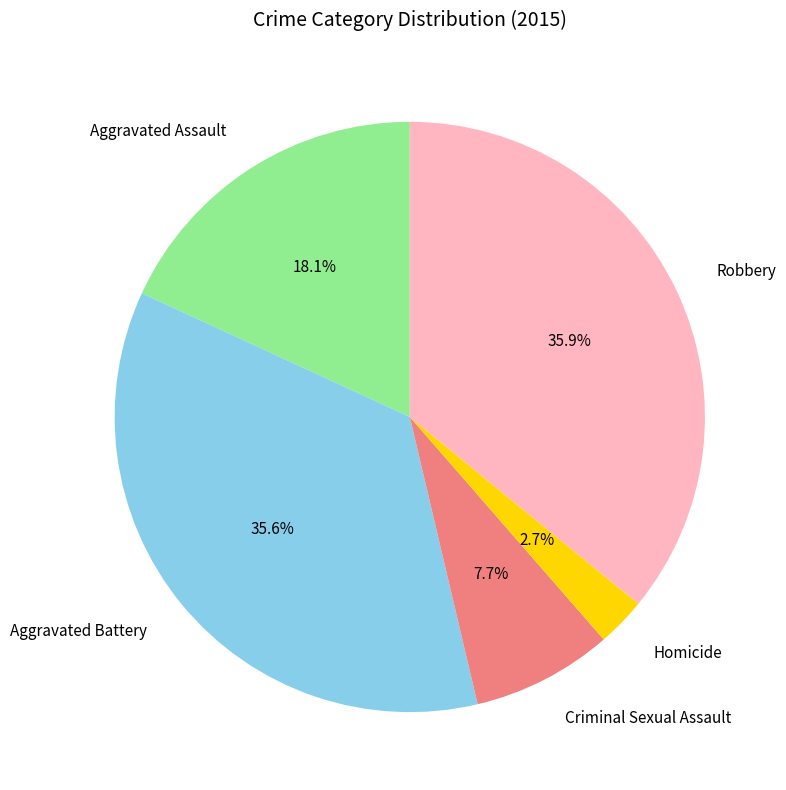

Do Criminal Sexual Assault and Homicide together represent more than half of the pie?

No